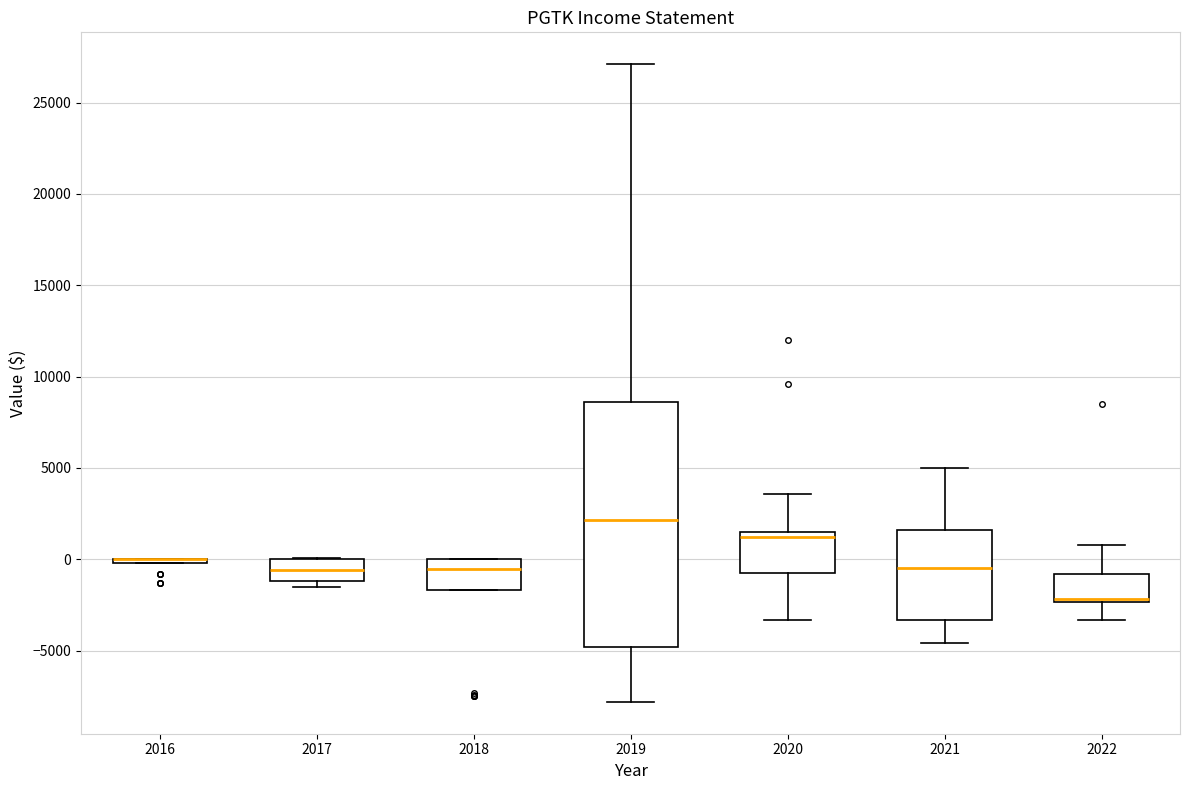

Reading left to right, transcribe this box plot: for each box, give where its median line is, the range the box spans, and where its two whiskers end, as read against the y-axis. The values are not printed on the chart, so give them approximately, as read against the axis.

2016: box collapsed to a line at 0, whiskers 0 to 0
2017: median -500, box -1000 to 0, whiskers -1500 to 0
2018: median -500, box -1500 to 0, whiskers -1500 to 0
2019: median 2000, box -5000 to 8500, whiskers -8000 to 27000
2020: median 1000, box -1000 to 1500, whiskers -3500 to 3500
2021: median -500, box -3500 to 1500, whiskers -4500 to 5000
2022: median -2000, box -2500 to -1000, whiskers -3500 to 1000